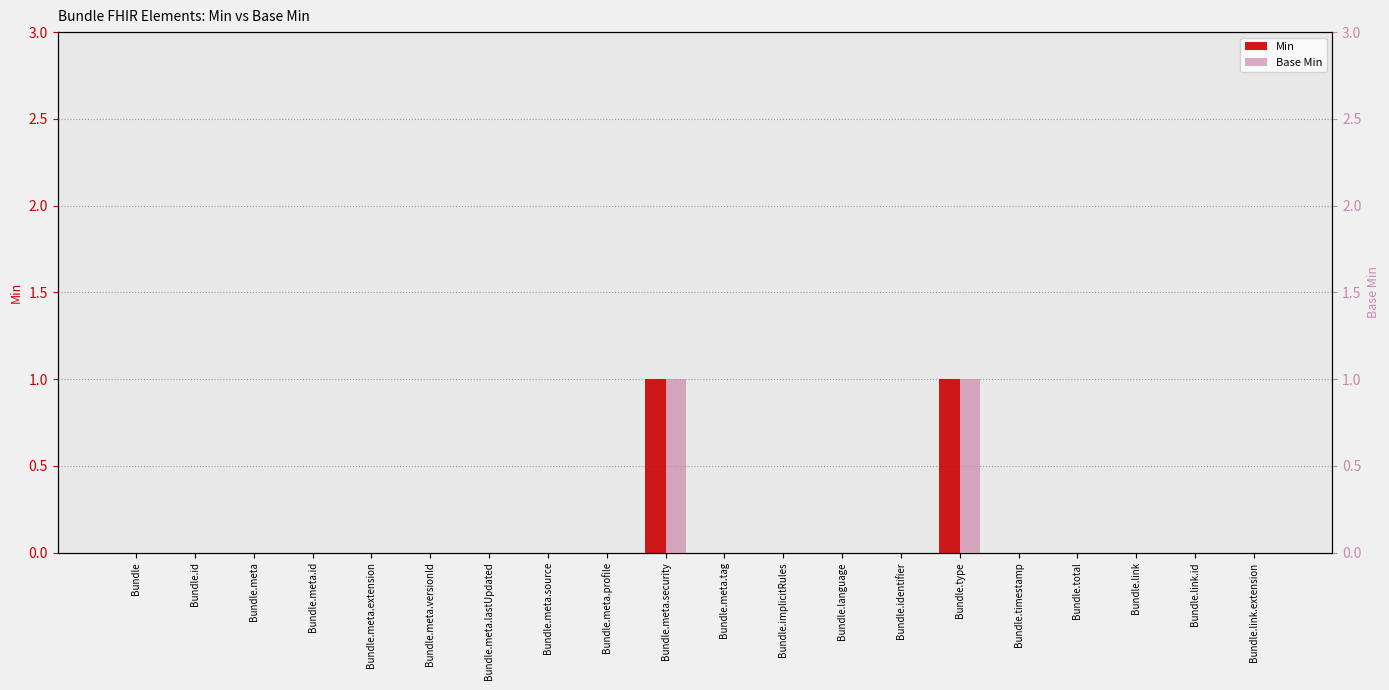

What is the sum of all Min values?

2